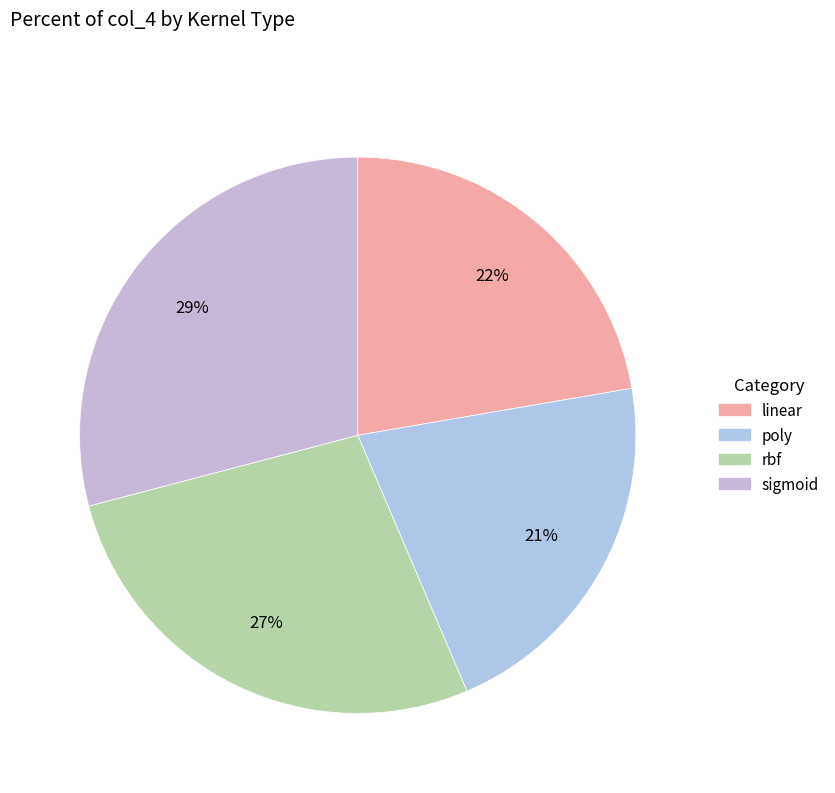

Is the sum of linear and sigmoid greater than half?

Yes